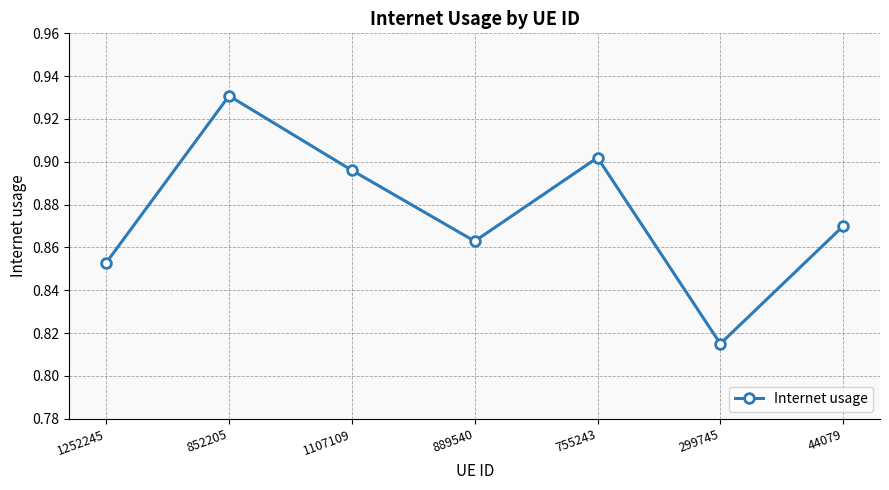

At which category does the data reach its first local peak?

852205